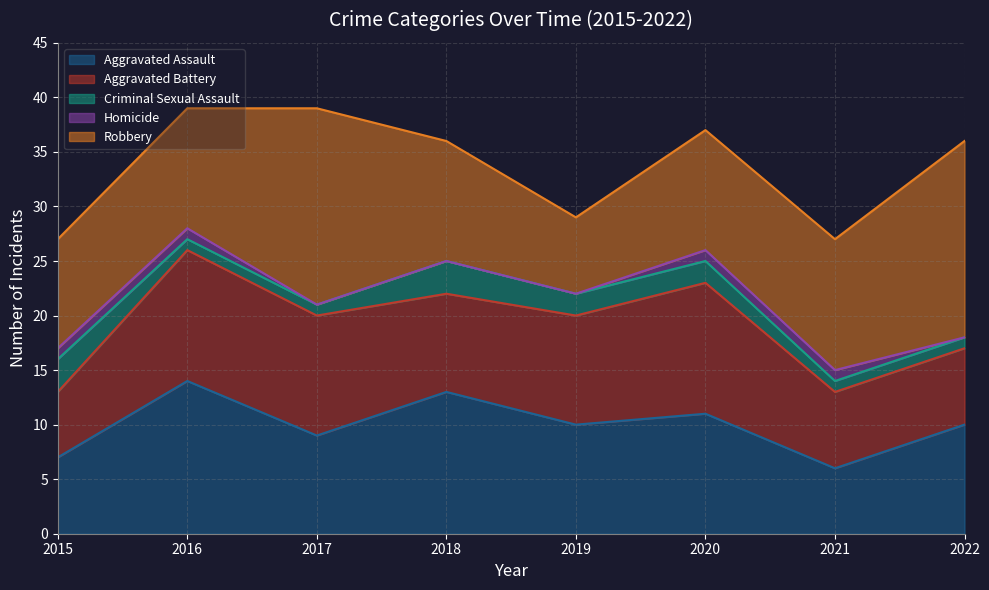

Does the chart display data point markers on the line(s)?

No